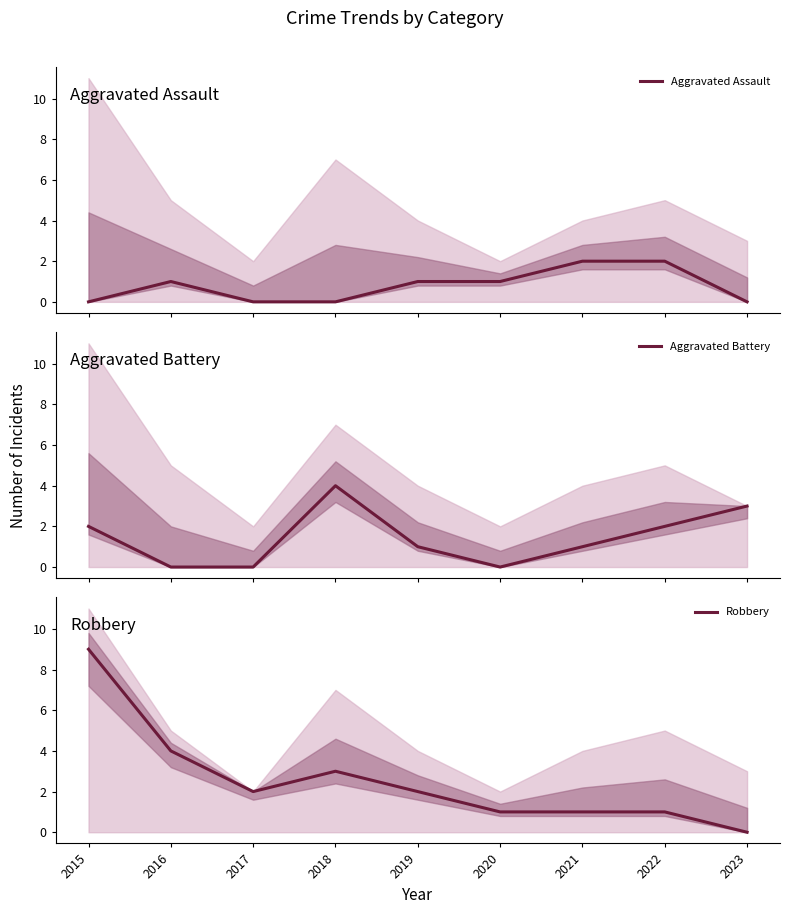

Where does the Aggravated Battery series first go above 1?

2015